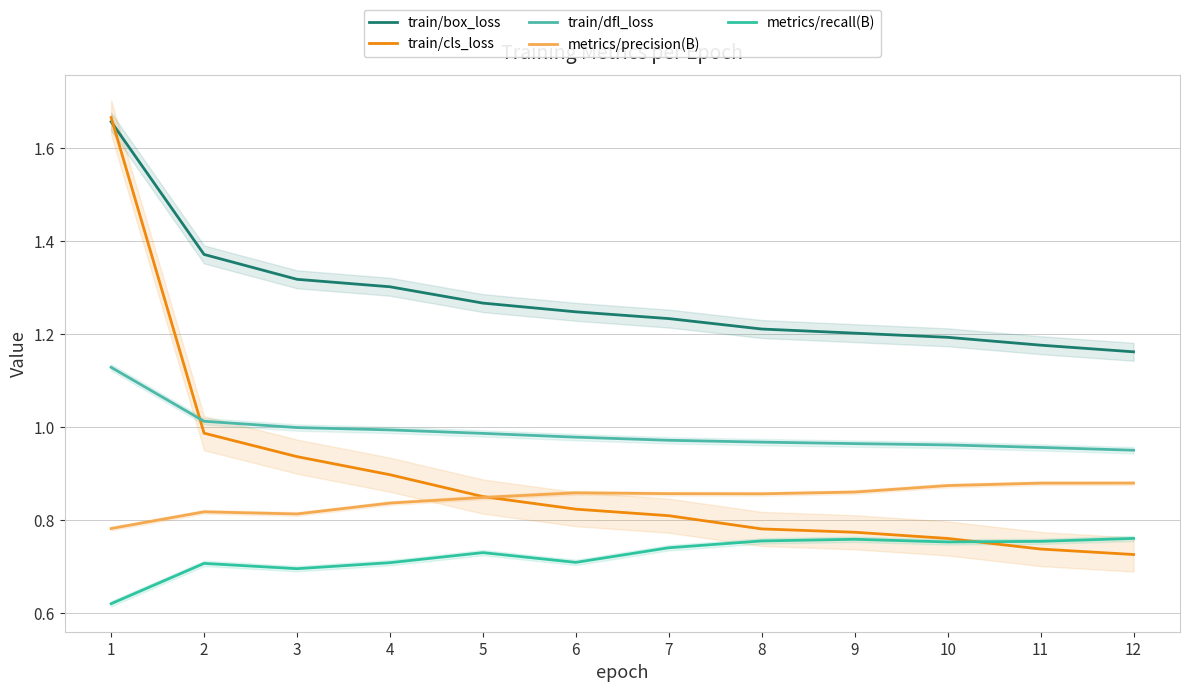

What is the sum of all train/dfl_loss values?

11.9